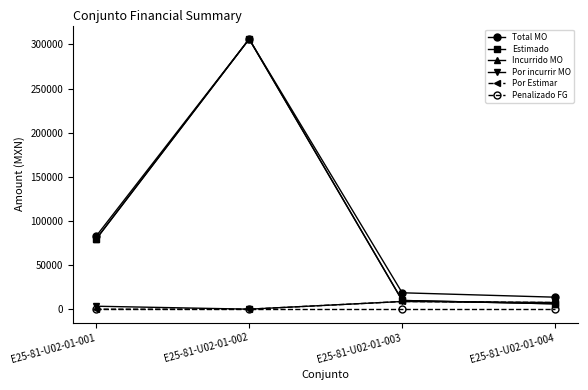

Does the chart have visible grid lines?

No